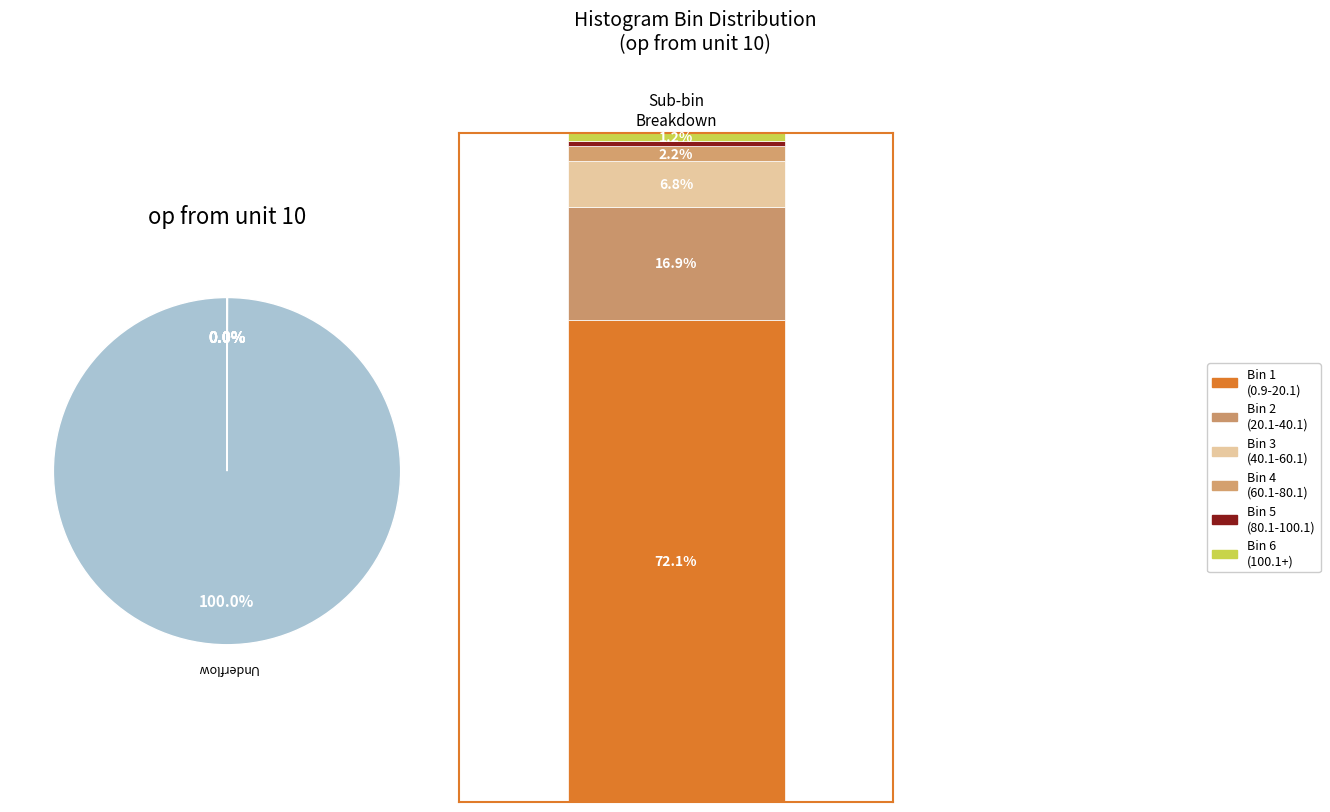

Rank the categories by value from lowest to highest.

80.1-100.1, 100.1+, 60.1-80.1, 40.1-60.1, 20.1-40.1, 0.9-20.1, 0-0.9